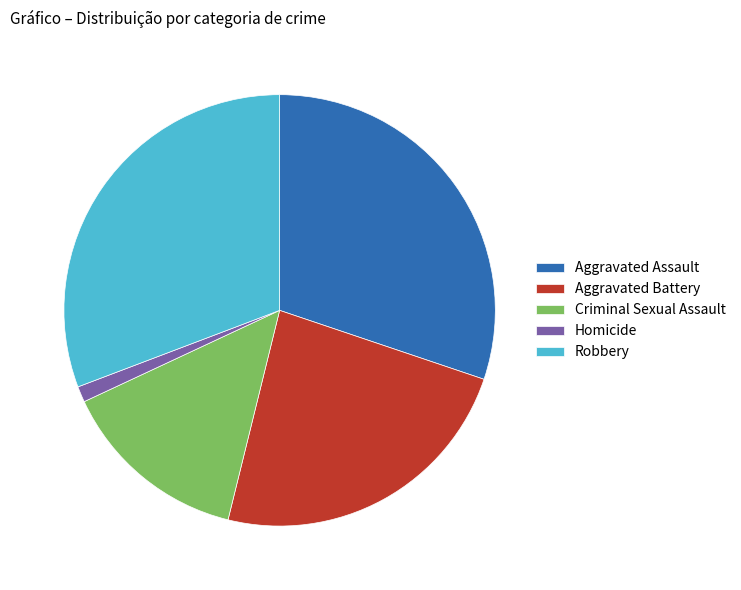

Do Robbery and Aggravated Assault together represent more than half of the pie?

Yes